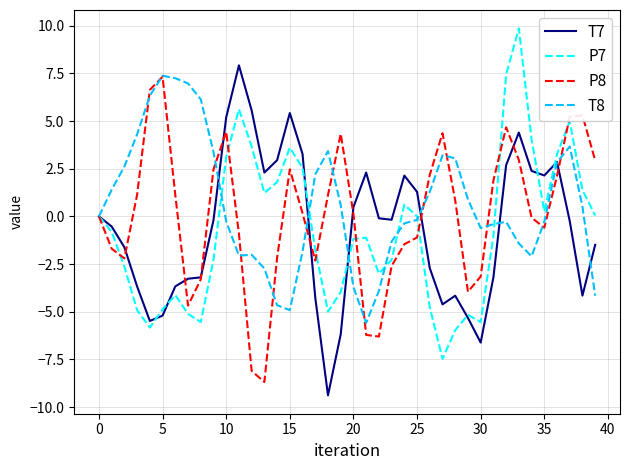

What is the maximum value for P7?

9.9